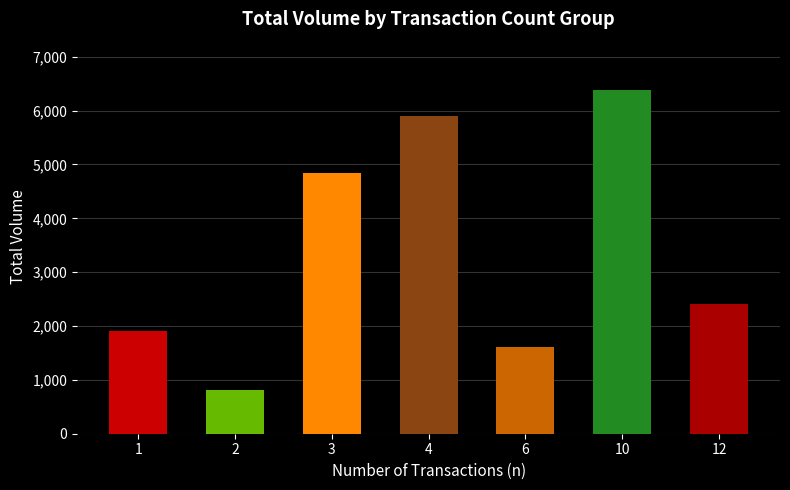

True or false: the data shows 76 at 1.

False